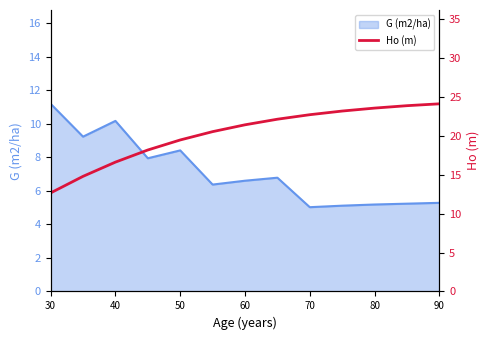

How many lines are shown in the chart?

1